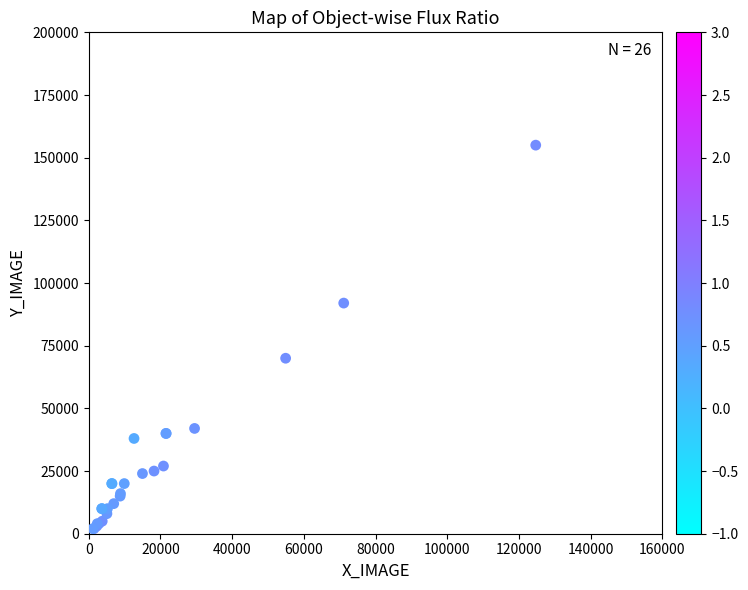

What Y value in the scatter plot is closest to 78500?

70000